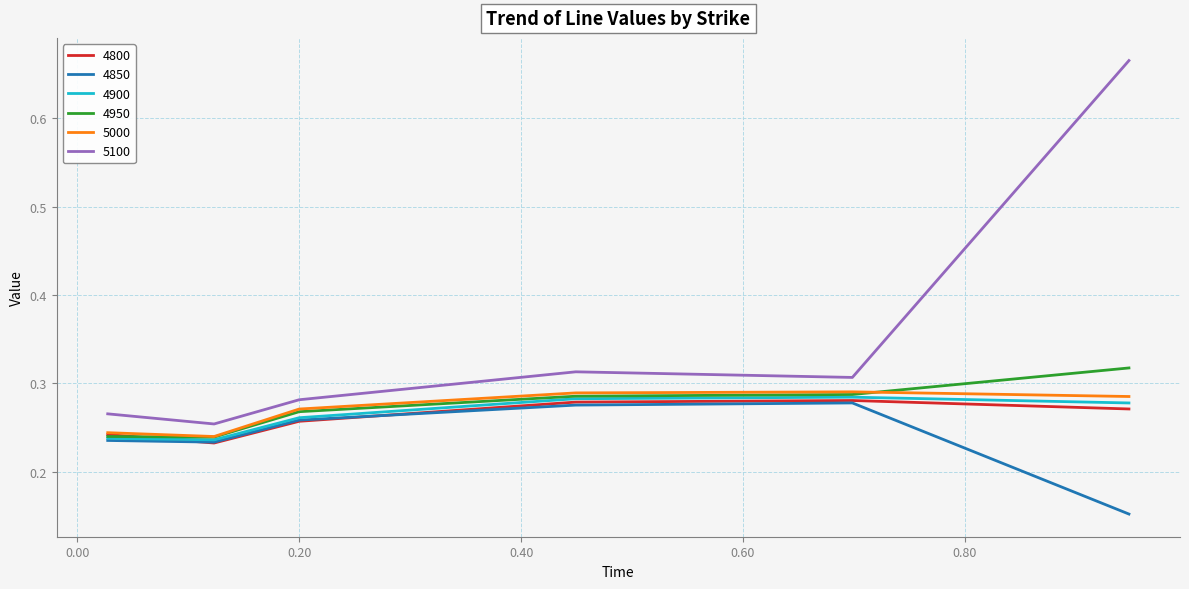

Which series has the largest total across all categories?

5100